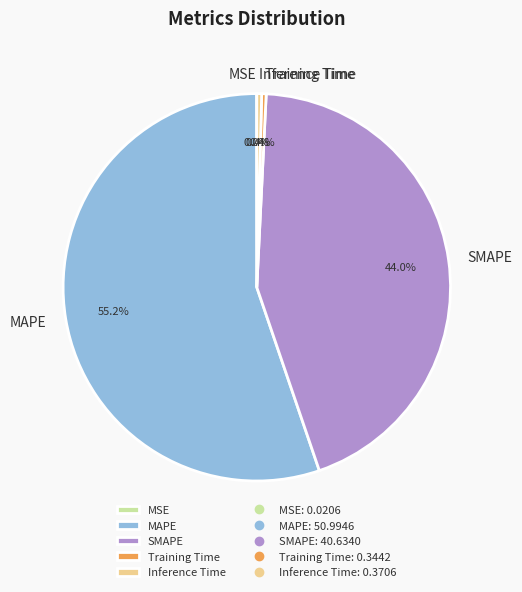

What percentage is NOT represented by MAPE?

44.8%